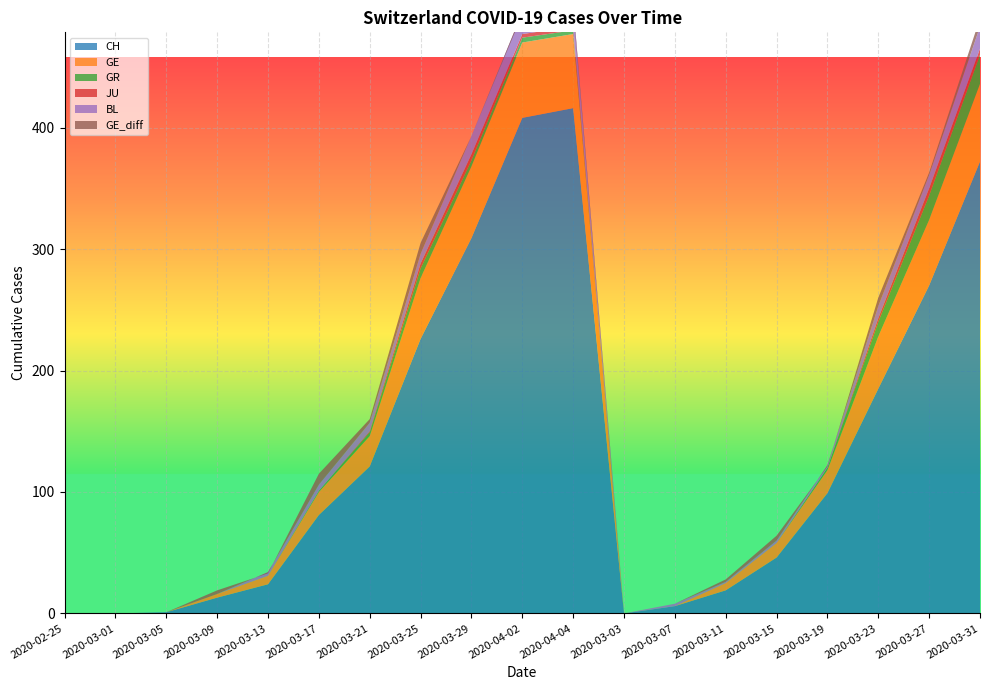

Reading left to right, what are all the values shown in this chart?

CH: 0	0	1	13	24	81	121	226	309	408	416	0	6	19	46	99	185	270	372
GE: 0	0	0	3	7	19	25	50	59	62	61	0	0	6	12	19	43	54	64
GR: 0	0	0	0	0	1	3	8	5	4	3	0	0	0	0	2	12	20	24
JU: 0	0	0	0	0	0	1	4	5	3	3	0	0	0	0	0	3	6	5
BL: 0	0	0	0	3	5	7	8	15	18	19	0	2	1	2	2	10	11	18
GE_diff: 0	0	0	3	-1	9	3	9	0	-2	-4	0	0	2	4	-1	7	2	7